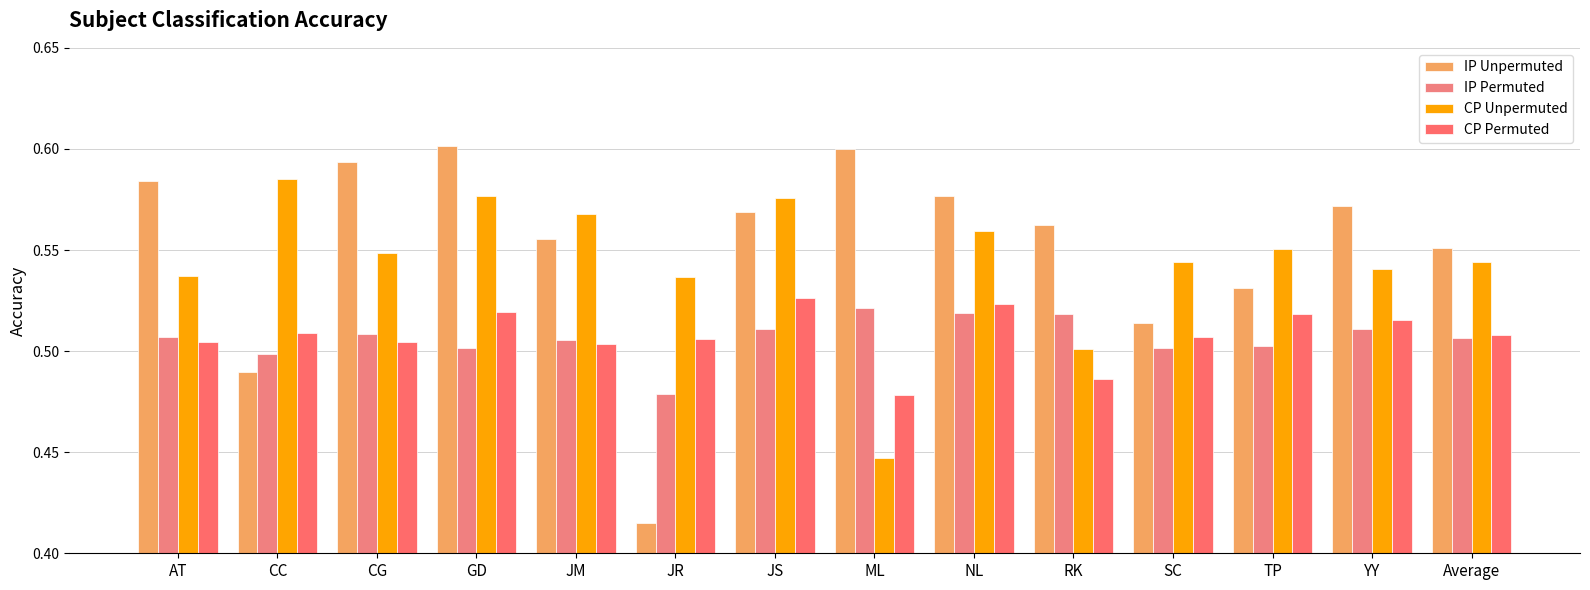

Rank the series by their maximum value, from lowest to highest.

IP Permuted, CP Permuted, CP Unpermuted, IP Unpermuted